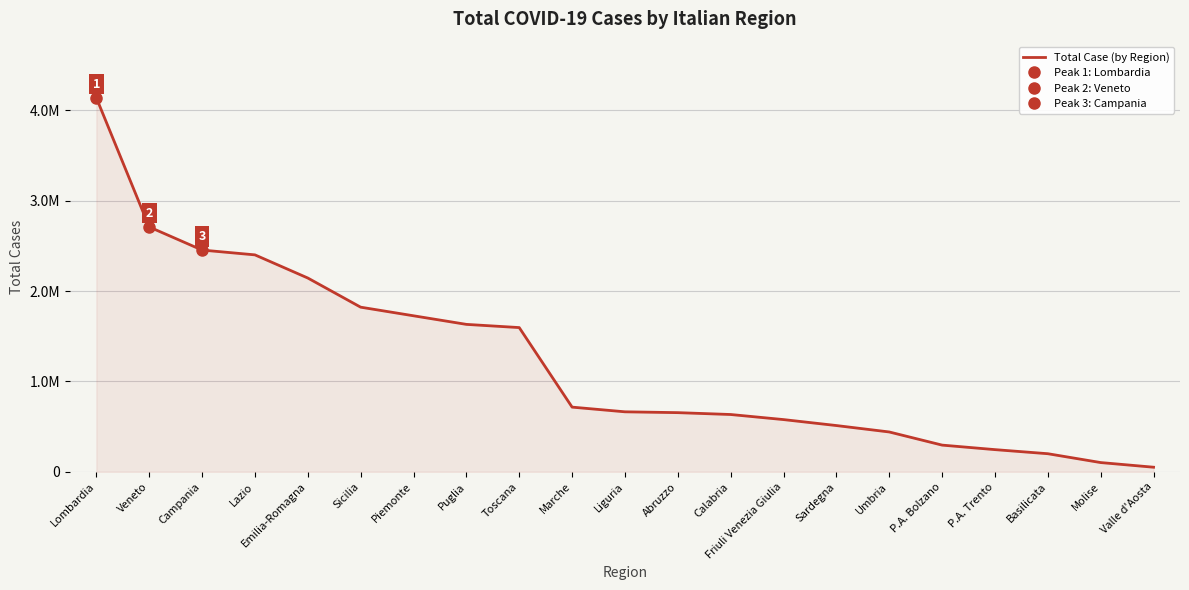

Which has a higher value, Liguria or Puglia?

Puglia